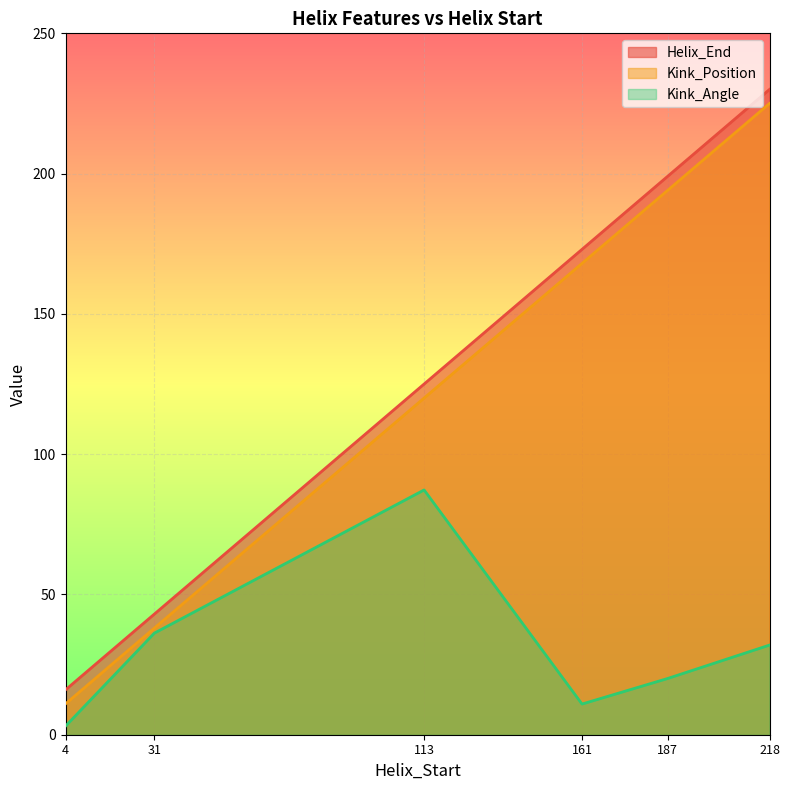

What is the minimum value for Kink_Position?

11.0